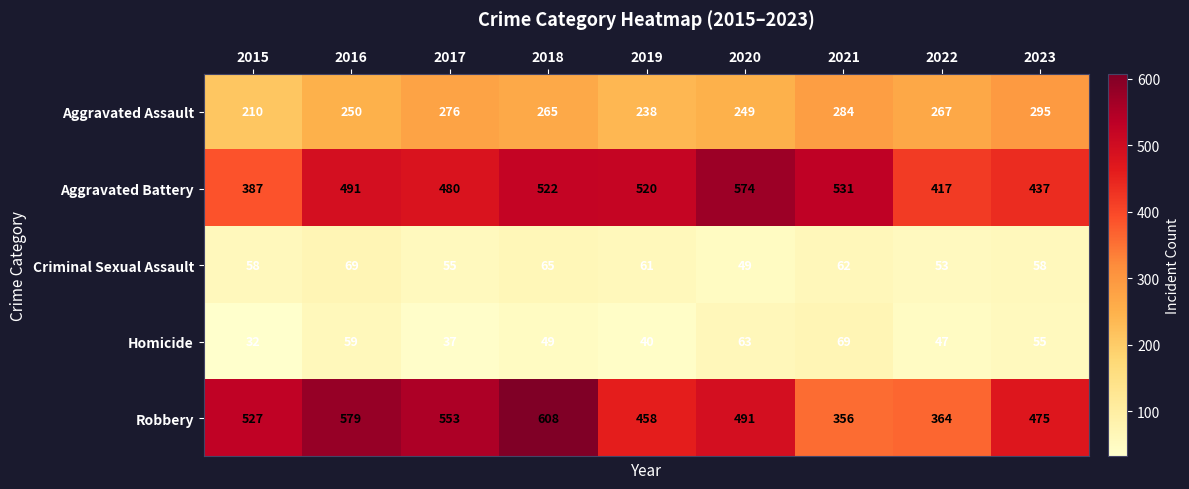

Read the Robbery value at 2019, to the nearest 10.

460